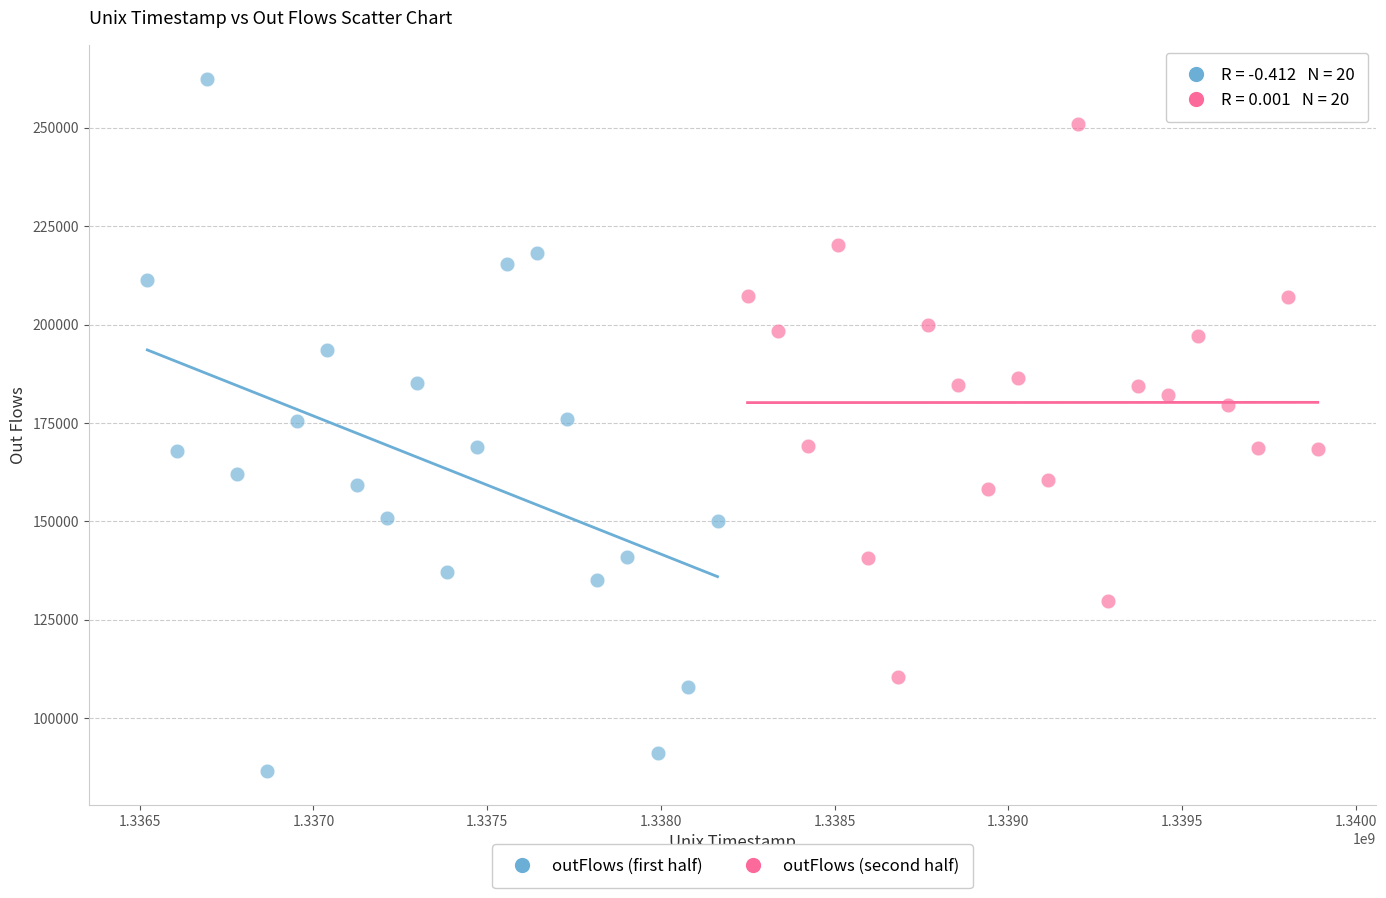

Which series contains the lowest Y value?

outFlows (first half)